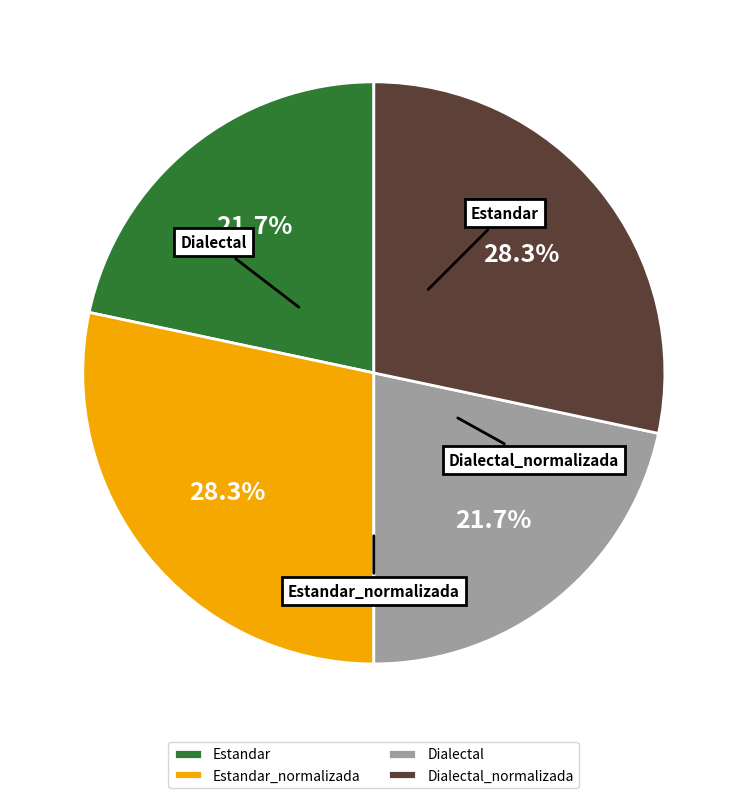

Is there a majority slice in this chart?

No